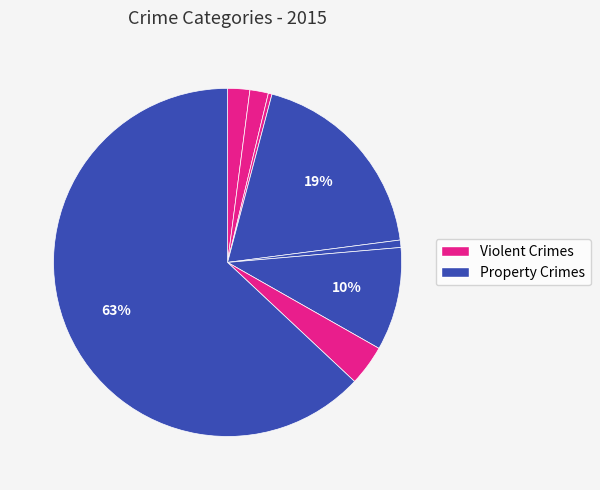

Rank the categories by value from lowest to highest.

Arson, Criminal Sexual Assault, Aggravated Battery, Aggravated Assault, Robbery, Motor Vehicle Theft, Burglary, Theft